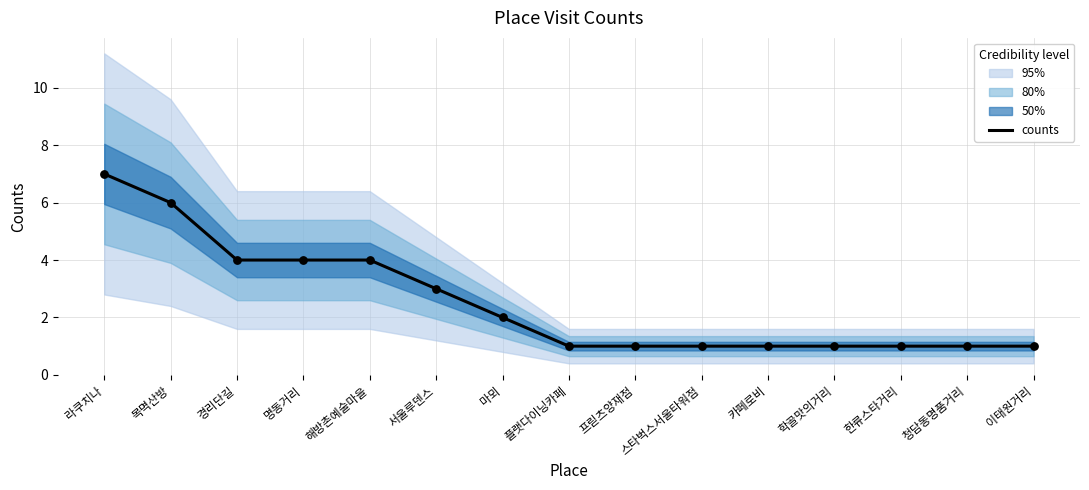

What is the change in value from 명동거리 to 마뫼?

-2